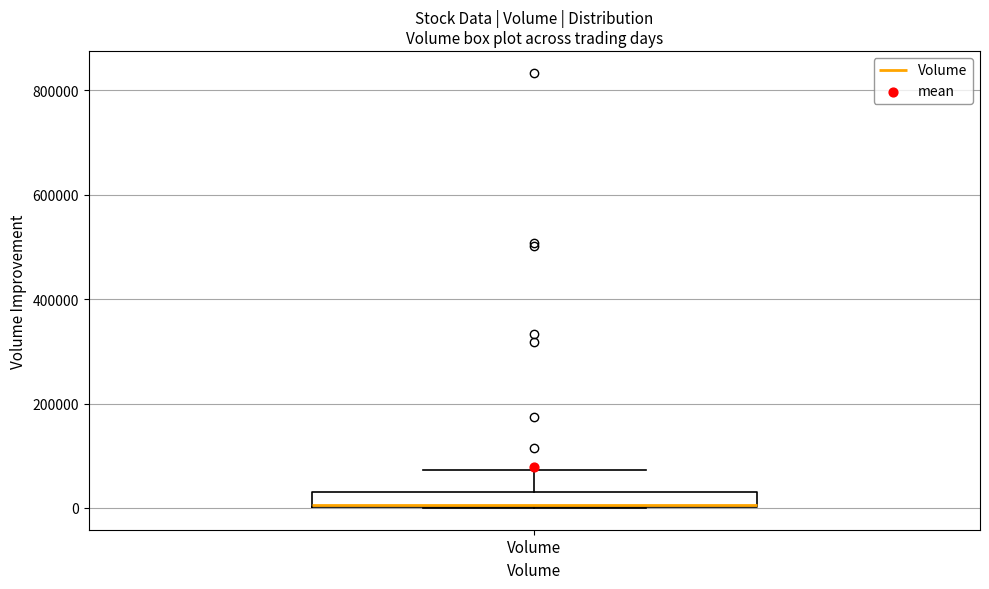

Where is the upper edge of the box for Volume on the y-axis? The values are not printed on the chart, so give them approximately, as read against the axis.

40000